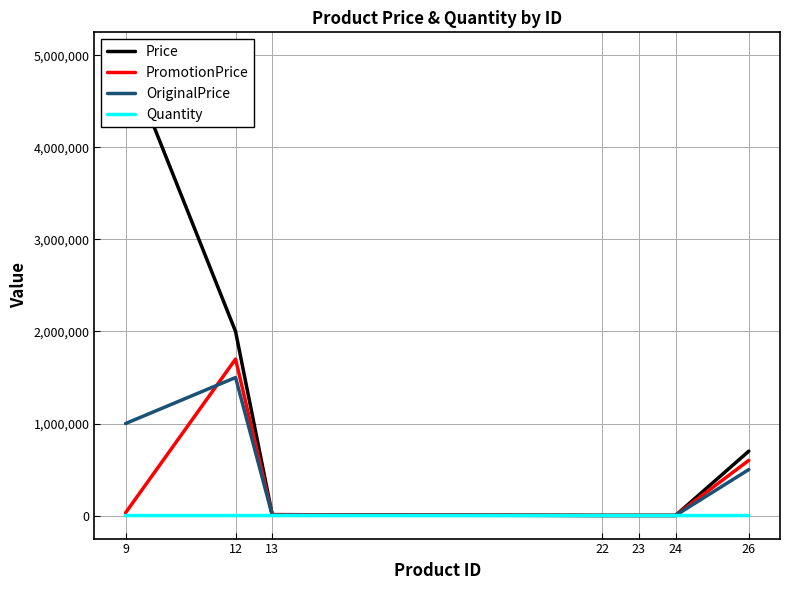

List the labels in order of PromotionPrice value, largest first.

12, 26, 9, 13, 24, 23, 22